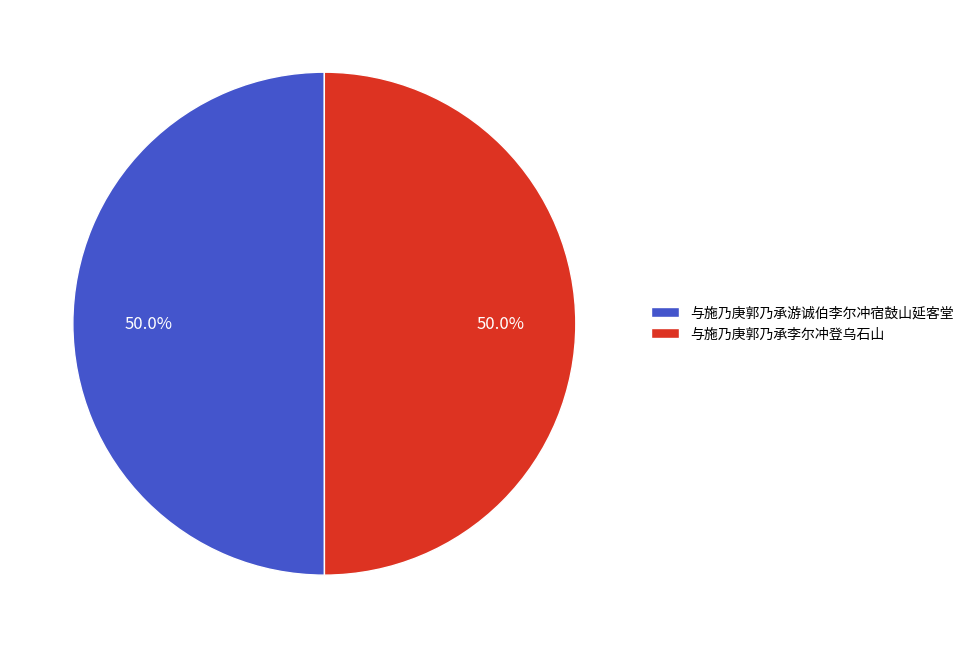

Approximately how many times larger is the value at 与施乃庚郭乃承李尔冲登乌石山 compared to 与施乃庚郭乃承游诚伯李尔冲宿鼓山延客堂?

1.0